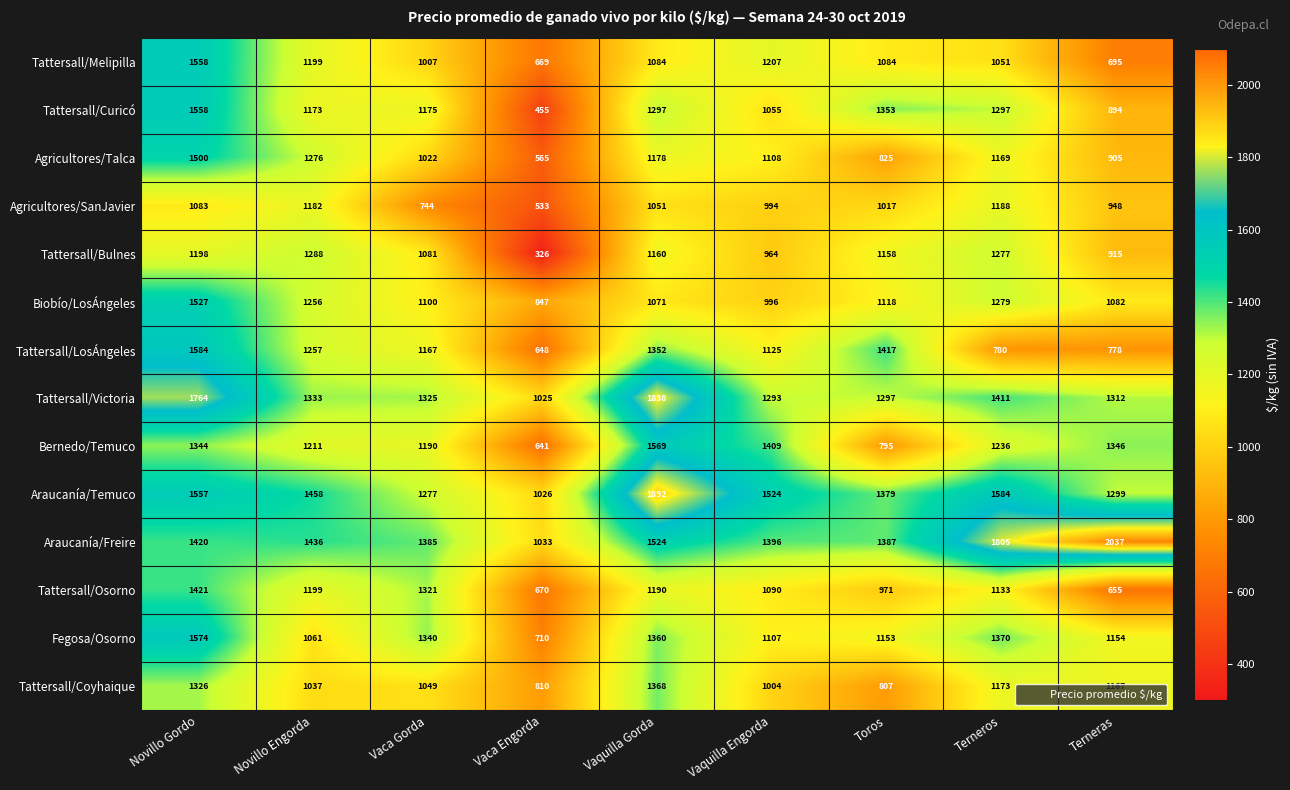

What is the minimum value shown in the chart?

326